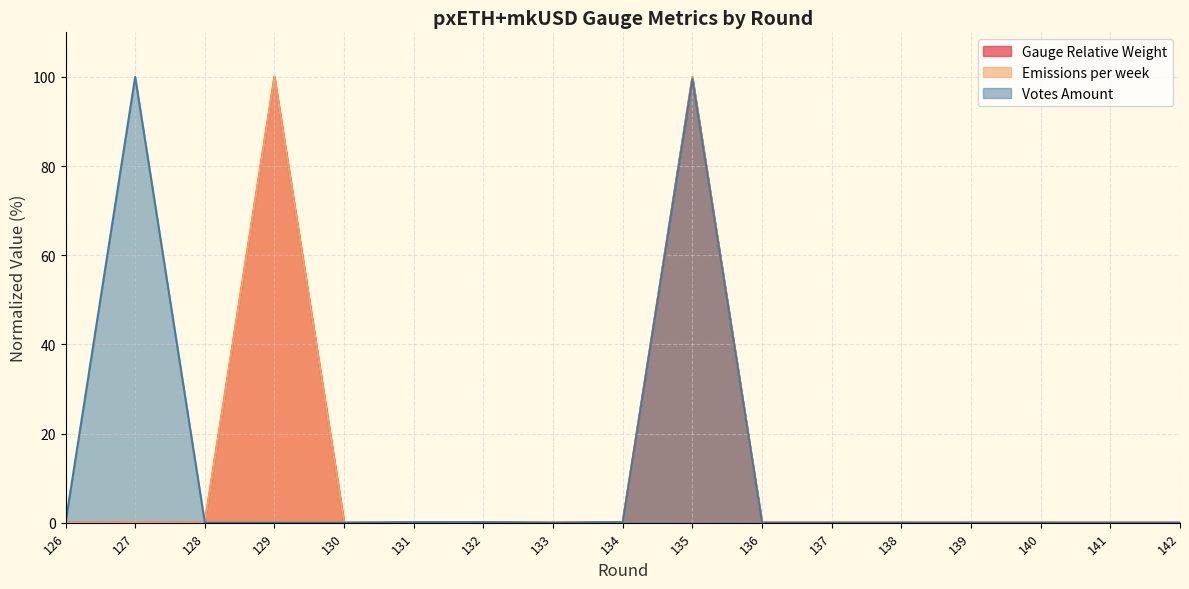

Which category has the highest value across all series?

129